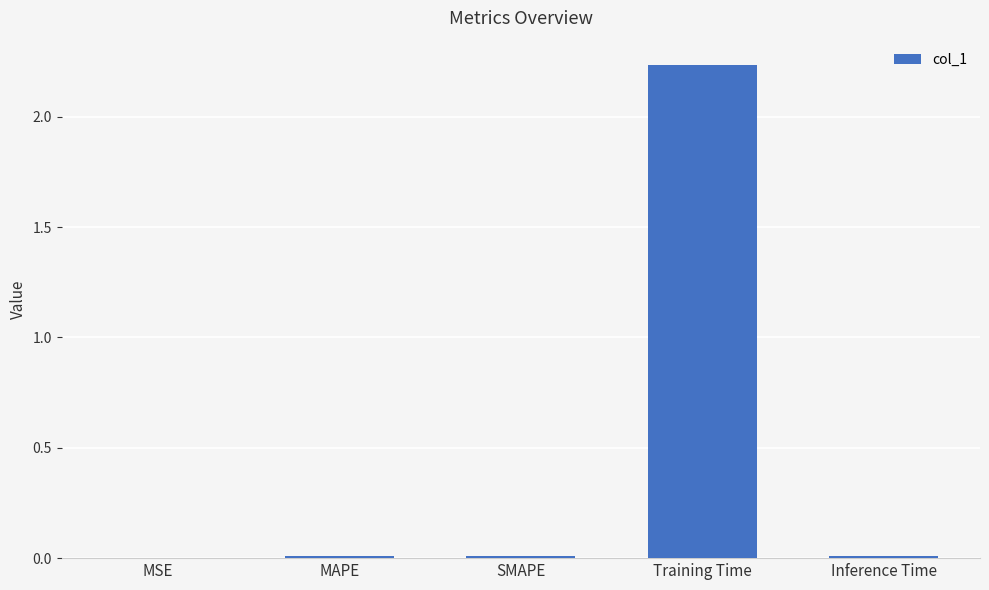

The value at SMAPE is 0.0. True or false?

True